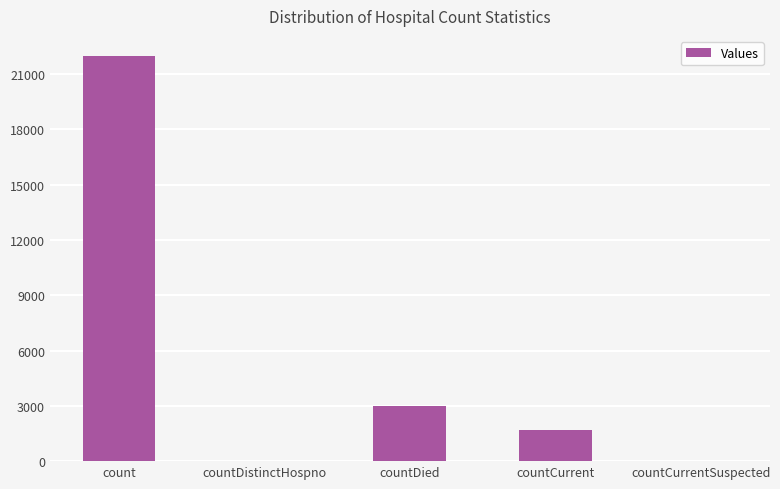

What is the maximum value shown in the chart?

21970